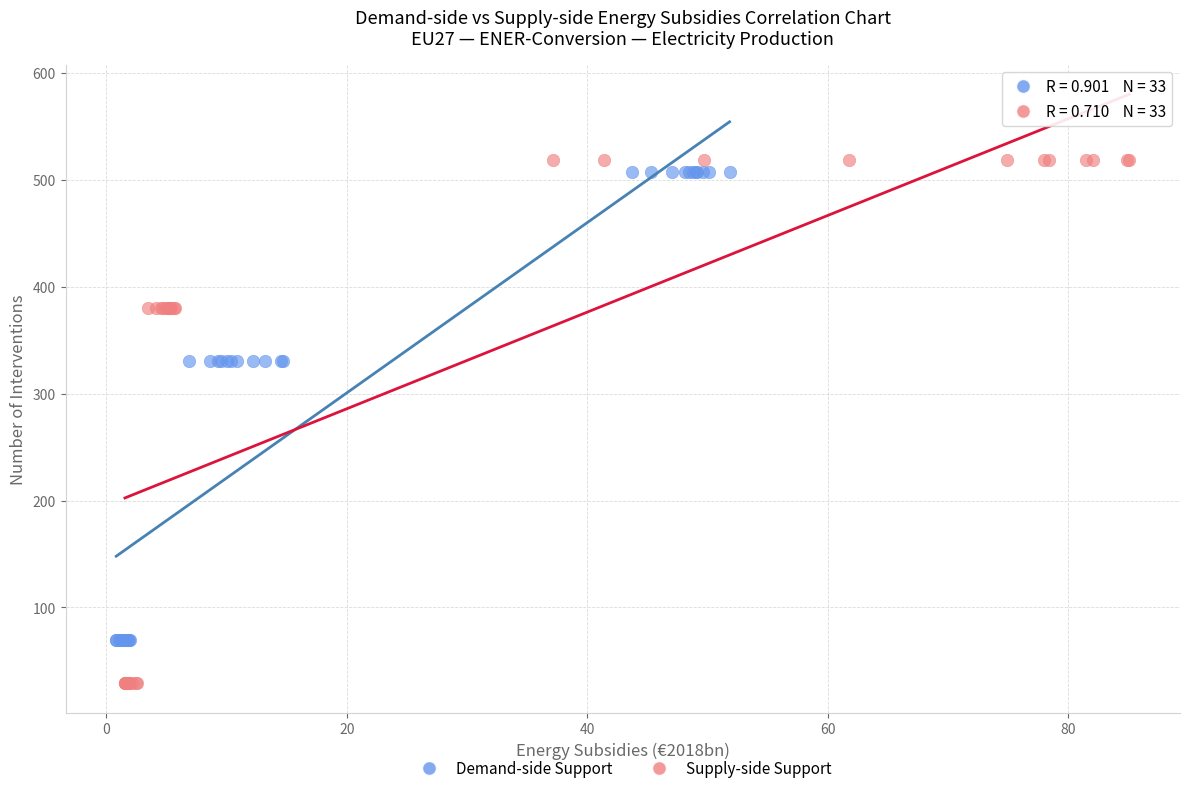

Which series has the widest spread of Y values?

Supply-side Support